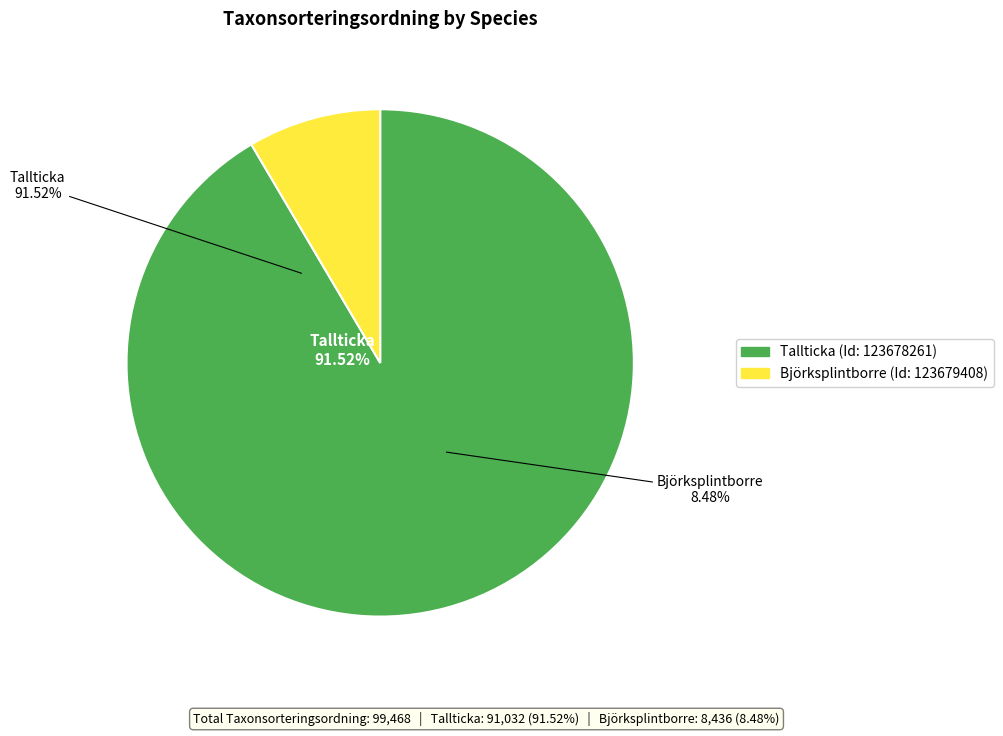

Which category accounts for the majority?

Tallticka (123678261)